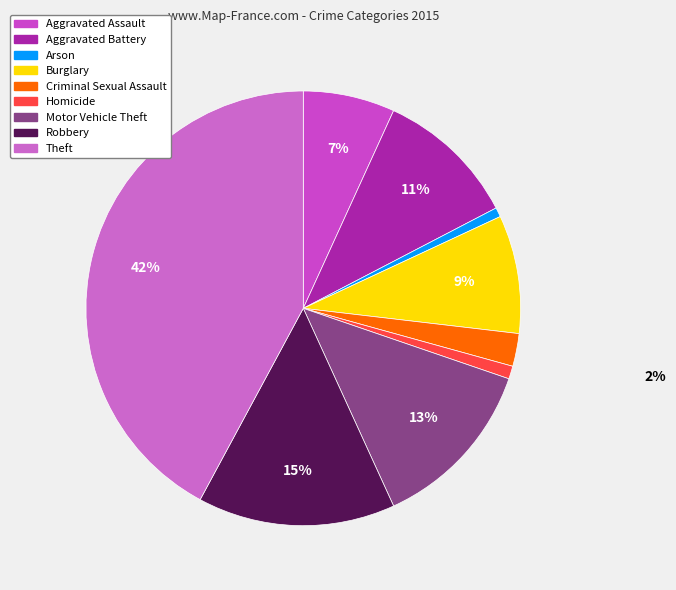

How many segments does this pie chart have?

9